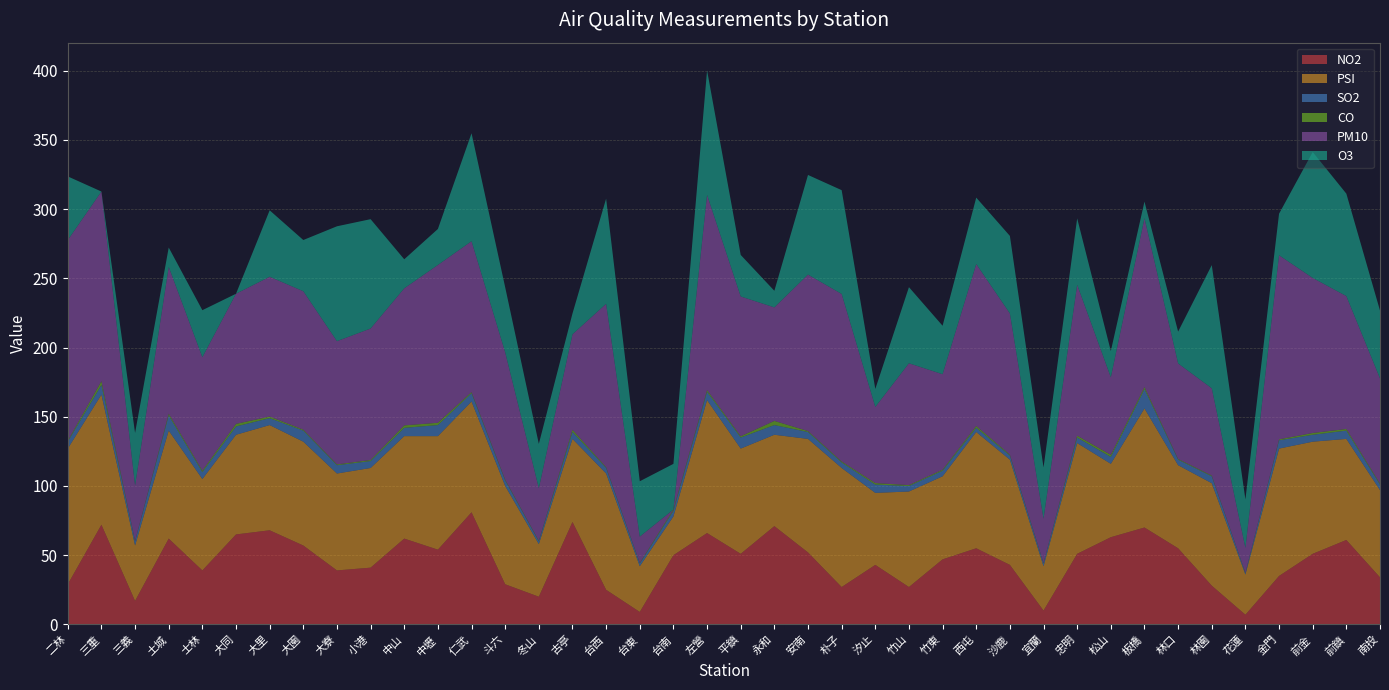

Reading right to left, transcribe all the data shown in this chart.

NO2: 南投=34.0	前鎮=61.0	前金=51.0	金門=35.0	花蓮=7.0	林園=28.0	林口=55.0	板橋=70.0	松山=63.0	忠明=51.0	宜蘭=10.0	沙鹿=43.0	西屯=55.0	竹東=47.0	竹山=27.0	汐止=43.0	朴子=27.0	安南=52.0	永和=71.0	平鎮=51.0	左營=66.0	台南=50.0	台東=9.0	台西=25.0	古亭=74.0	冬山=20.0	斗六=29.0	仁武=81.0	中壢=54.0	中山=62.0	小港=41.0	大寮=39.0	大園=57.0	大里=68.0	大同=65.0	士林=39.0	土城=62.0	三義=17.0	三重=72.0	二林=29.0
PSI: 南投=63.0	前鎮=73.0	前金=81.0	金門=92.0	花蓮=29.0	林園=74.0	林口=60.0	板橋=86.0	松山=53.0	忠明=80.0	宜蘭=32.0	沙鹿=76.0	西屯=84.0	竹東=60.0	竹山=69.0	汐止=52.0	朴子=86.0	安南=82.0	永和=66.0	平鎮=76.0	左營=96.0	台南=28.0	台東=33.0	台西=84.0	古亭=60.0	冬山=38.0	斗六=71.0	仁武=80.0	中壢=82.0	中山=74.0	小港=72.0	大寮=70.0	大園=75.0	大里=76.0	大同=72.0	士林=66.0	土城=78.0	三義=40.0	三重=94.0	二林=98.0
SO2: 南投=4.0	前鎮=6.0	前金=5.0	金門=6.0	花蓮=1.0	林園=5.0	林口=4.0	板橋=14.0	松山=5.0	忠明=4.0	宜蘭=2.0	沙鹿=3.0	西屯=3.0	竹東=4.0	竹山=4.0	汐止=6.0	朴子=4.0	安南=5.0	永和=7.0	平鎮=8.0	左營=6.0	台南=4.0	台東=2.0	台西=4.0	古亭=5.0	冬山=2.0	斗六=4.0	仁武=6.0	中壢=8.0	中山=6.0	小港=5.0	大寮=6.0	大園=8.0	大里=5.0	大同=6.0	士林=5.0	土城=11.0	三義=3.0	三重=7.0	二林=5.0
CO: 南投=0.7	前鎮=1.2	前金=1.3	金門=0.7	花蓮=0.3	林園=0.6	林口=0.5	板橋=1.4	松山=1.5	忠明=1.3	宜蘭=0.3	沙鹿=0.7	西屯=1.3	竹東=0.8	竹山=0.6	汐止=1.1	朴子=0.7	安南=0.7	永和=3.0	平鎮=0.9	左營=1.2	台南=1.0	台東=0.4	台西=0.6	古亭=1.6	冬山=0.4	斗六=0.6	仁武=0.8	中壢=1.7	中山=1.8	小港=0.8	大寮=0.6	大園=0.7	大里=1.1	大同=1.9	士林=1.0	土城=1.3	三義=0.3	三重=2.7	二林=0.6
PM10: 南投=76.0	前鎮=96.0	前金=112.0	金門=133.0	花蓮=18.0	林園=63.0	林口=69.0	板橋=122.0	松山=56.0	忠明=109.0	宜蘭=32.0	沙鹿=102.0	西屯=117.0	竹東=69.0	竹山=88.0	汐止=55.0	朴子=121.0	安南=113.0	永和=82.0	平鎮=101.0	左營=141.0	台南=0.0	台東=19.0	台西=118.0	古亭=69.0	冬山=38.0	斗六=92.0	仁武=109.0	中壢=114.0	中山=99.0	小港=95.0	大寮=89.0	大園=100.0	大里=101.0	大同=94.0	士林=82.0	土城=106.0	三義=40.0	三重=137.0	二林=145.0
O3: 南投=49.0	前鎮=74.0	前金=91.0	金門=30.0	花蓮=35.0	林園=89.0	林口=23.0	板橋=12.0	松山=19.0	忠明=48.0	宜蘭=37.0	沙鹿=56.0	西屯=48.0	竹東=35.0	竹山=55.0	汐止=13.0	朴子=75.0	安南=72.0	永和=12.0	平鎮=30.0	左營=90.0	台南=33.0	台東=40.0	台西=76.0	古亭=15.0	冬山=32.0	斗六=47.0	仁武=78.0	中壢=26.0	中山=21.0	小港=79.0	大寮=83.0	大園=37.0	大里=48.0	大同=0.0	士林=34.0	土城=14.0	三義=38.0	三重=0.0	二林=46.0